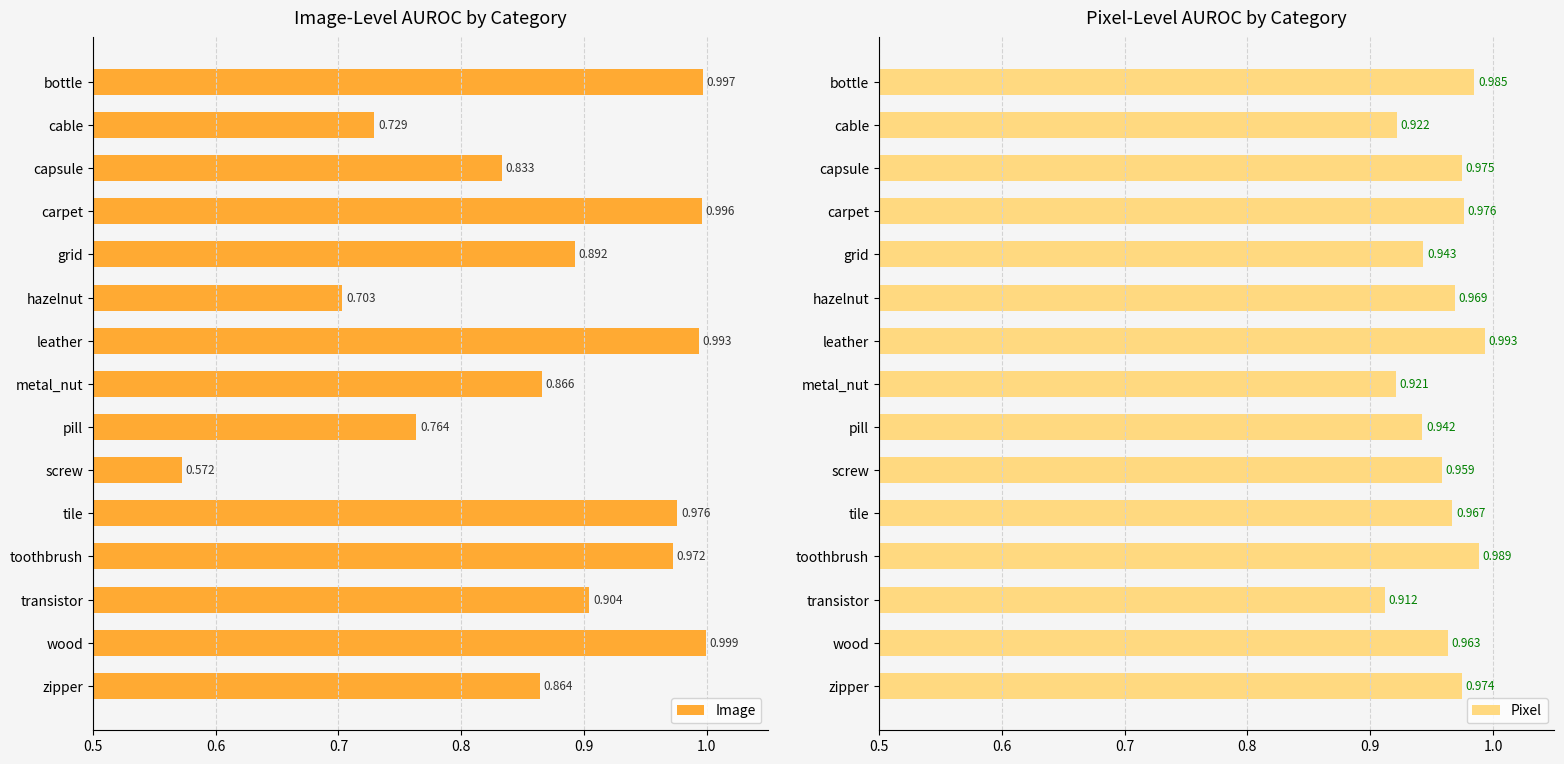

Reading right to left, what are all the values shown in this chart?

Image: 0.9	1.0	0.9	1.0	1.0	0.6	0.8	0.9	1.0	0.7	0.9	1.0	0.8	0.7	1.0
Pixel: 1.0	1.0	0.9	1.0	1.0	1.0	0.9	0.9	1.0	1.0	0.9	1.0	1.0	0.9	1.0